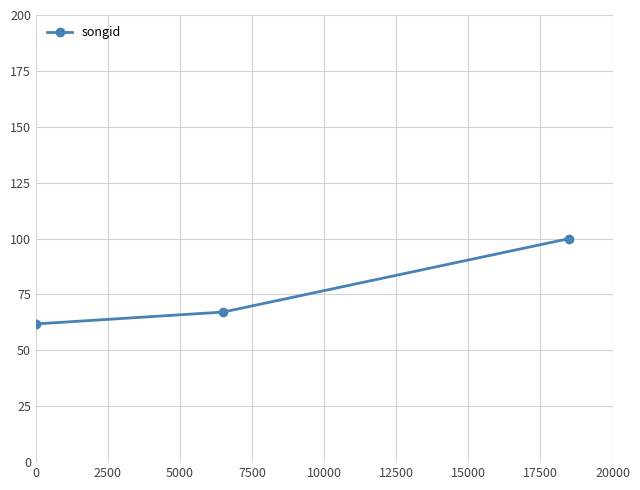

What is the smallest value displayed?

61.8